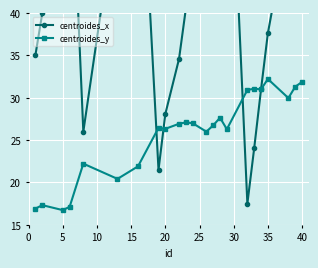

True or false: centroides_y has a value of 43.0 at 40.

False